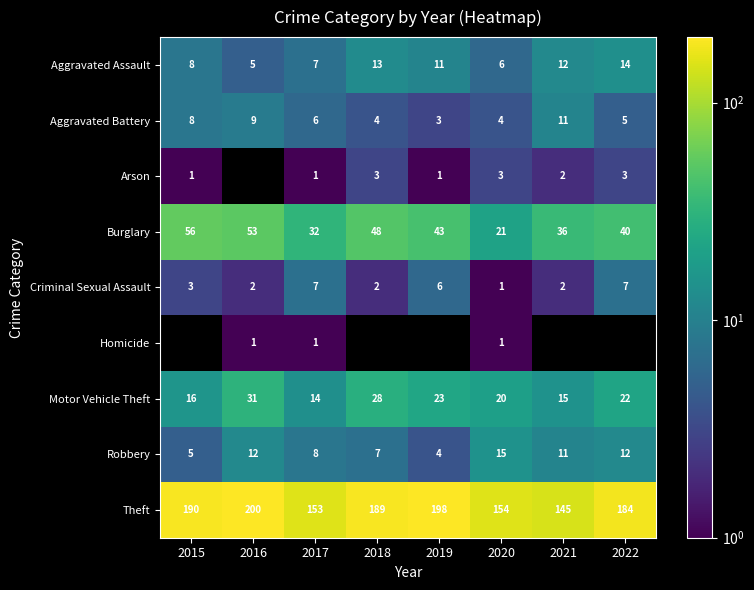

What is the spread (max minus min) of values at 2020?

153